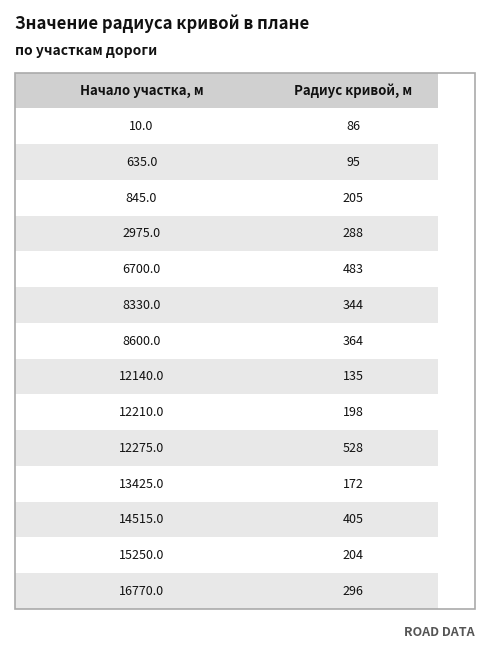

Does the chart contain any negative values?

No